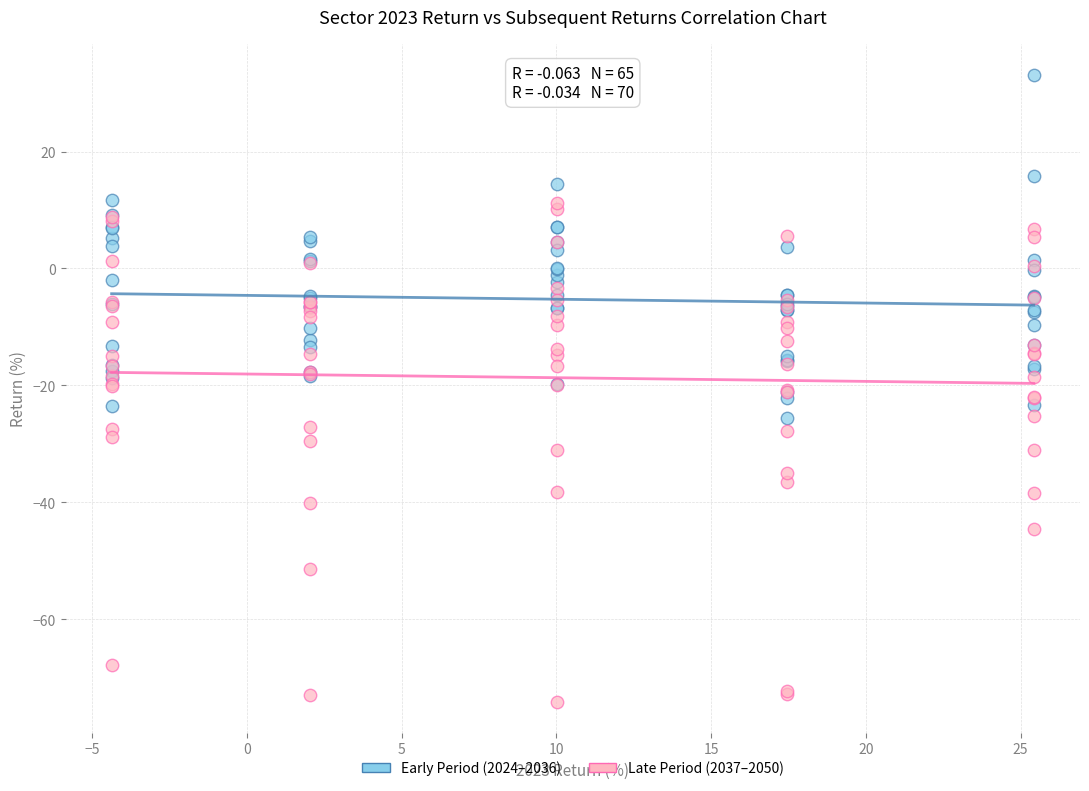

Which series has the widest spread of Y values?

Late Period (2037–2050)